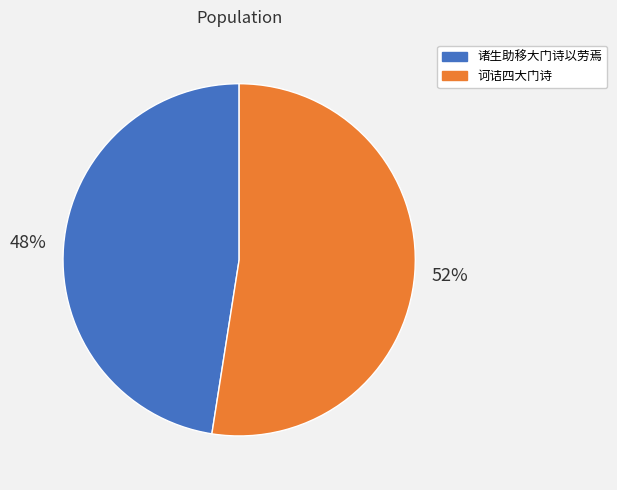

Is the sum of 诃诘四大门诗 and 诸生助移大门诗以劳焉 greater than half?

Yes